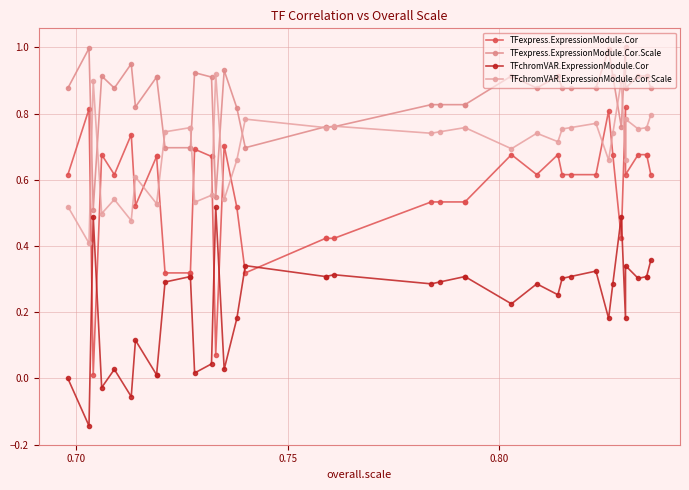

At how many categories does at least one series exceed 0?

40